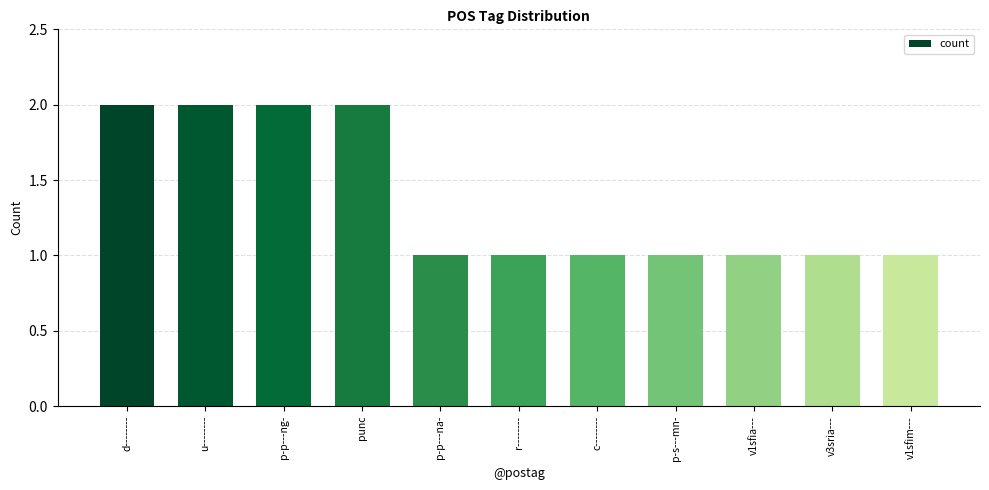

What is the value of the 10th bar from the left?

1